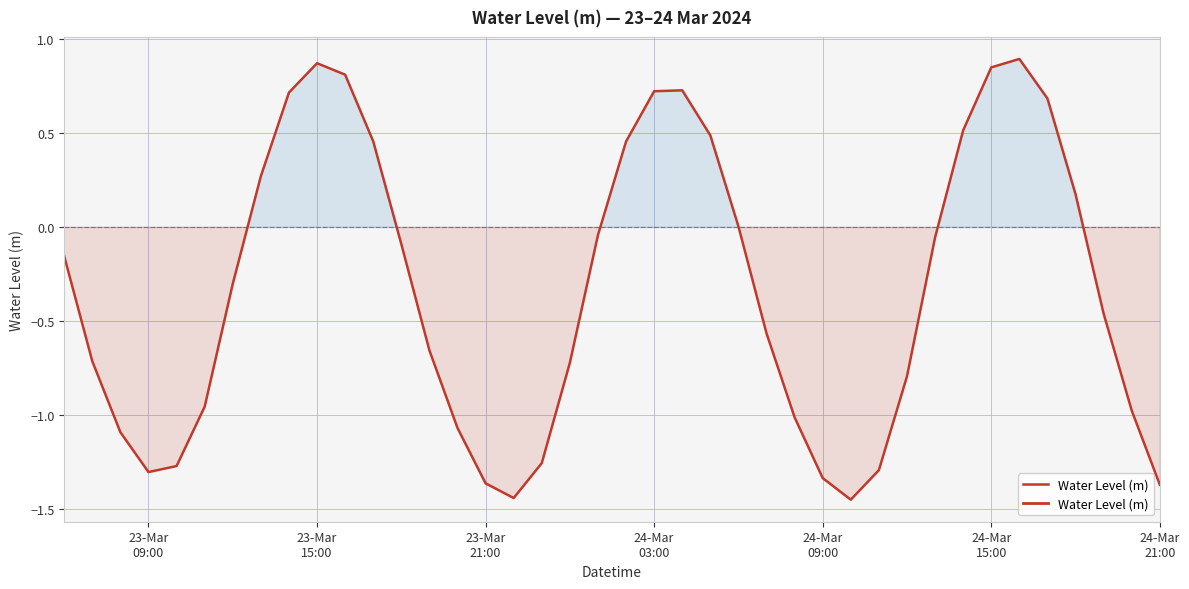

Does the chart display data point markers on the line(s)?

No